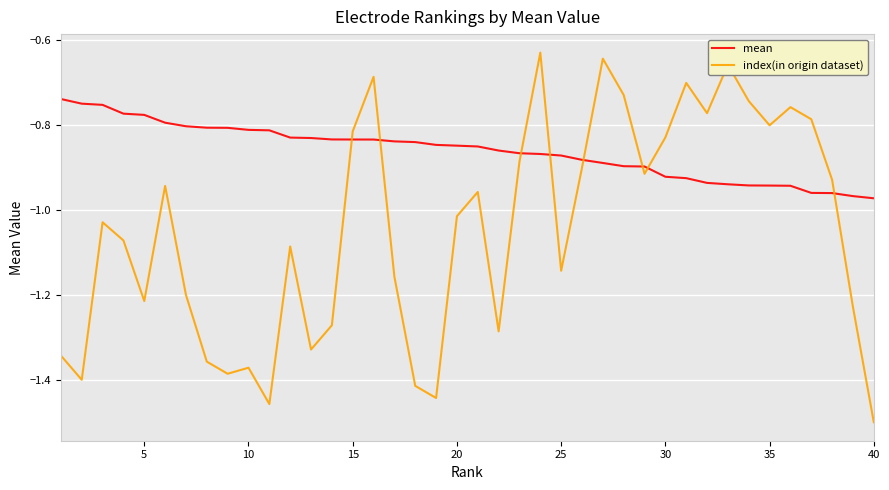

After their last crossing, which series has the higher values: index(in origin dataset) or mean?

mean